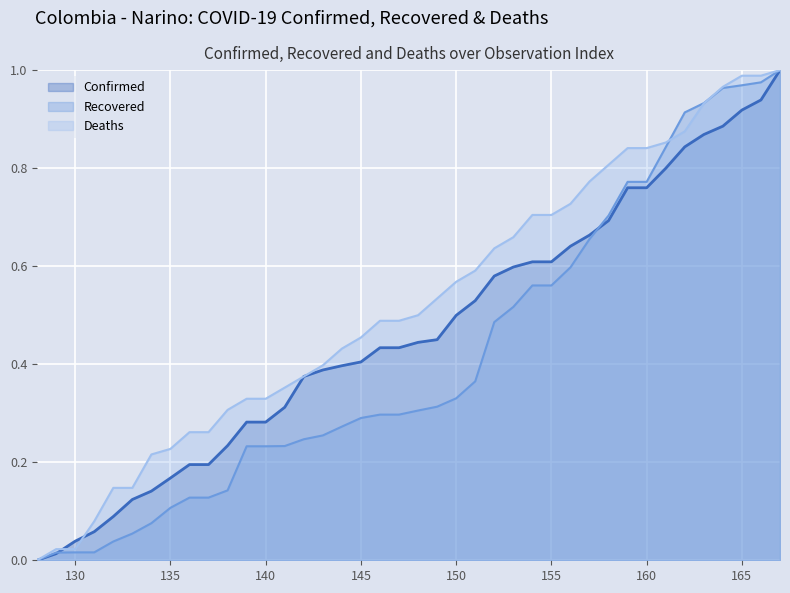

Rank the series by their average value, from highest to lowest.

Deaths, Confirmed, Recovered